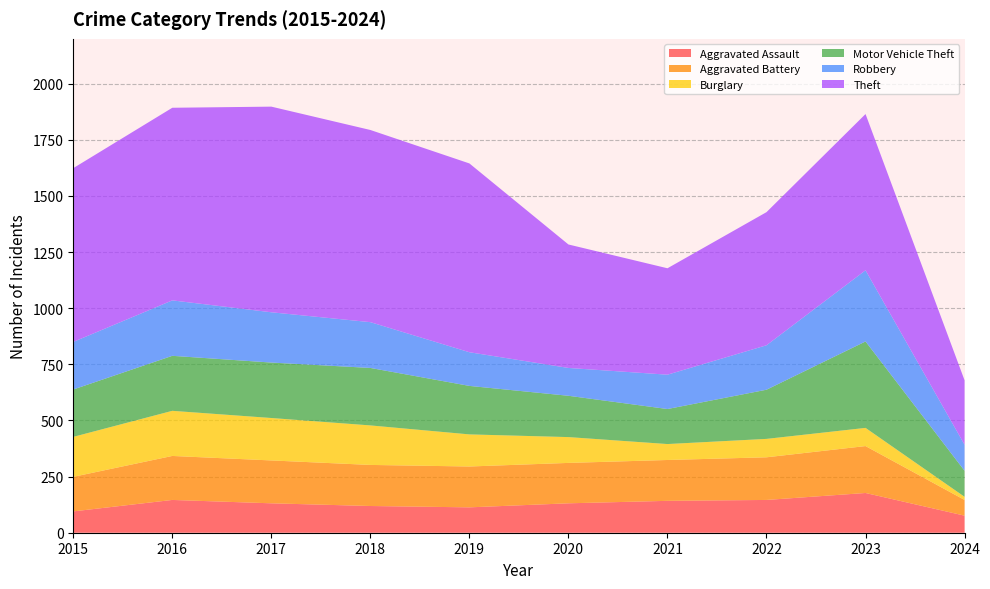

Reading right to left, transcribe all the data shown in this chart.

Aggravated Assault: 76	177	146	142	131	113	119	131	146	95
Aggravated Battery: 70	209	190	182	180	182	183	191	196	154
Burglary: 14	81	82	71	115	143	176	189	201	178
Motor Vehicle Theft: 116	385	219	156	184	216	256	247	245	211
Robbery: 116	317	198	153	124	150	204	224	247	212
Theft: 287	696	593	474	550	841	856	916	858	774